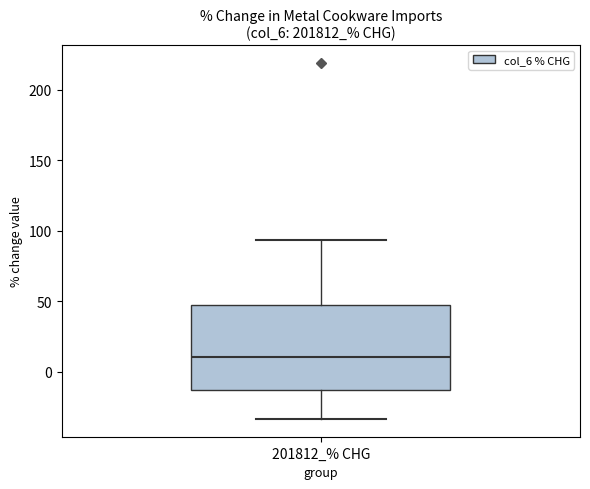

Read this box plot against the y-axis: the position of the median line, the range covered by the box, and the ends of both whiskers. The values are not printed on the chart, so give them approximately, as read against the axis.

median 10, box -15 to 45, whiskers -35 to 95